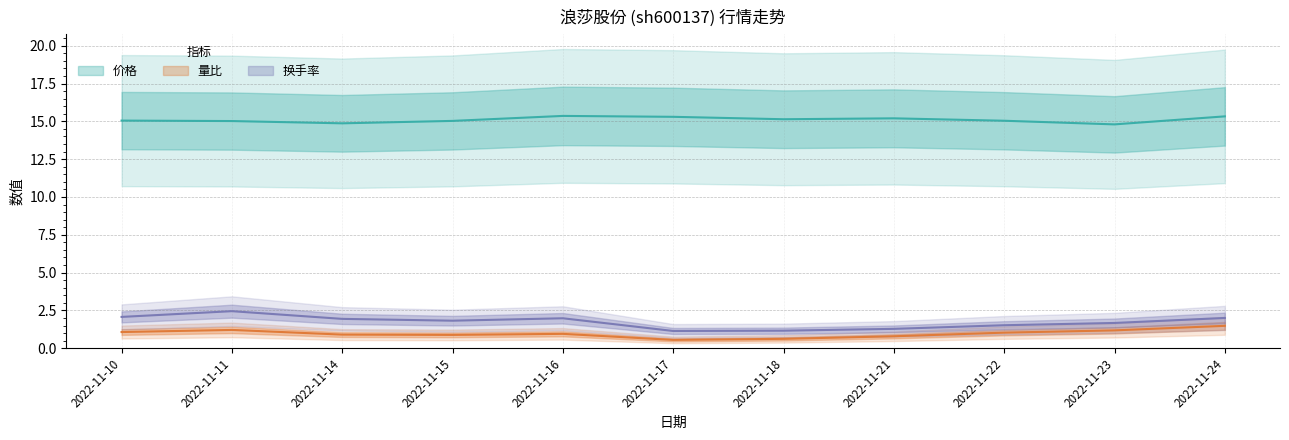

What is the approximate value of 换手率 at 2022-11-21?

1.3